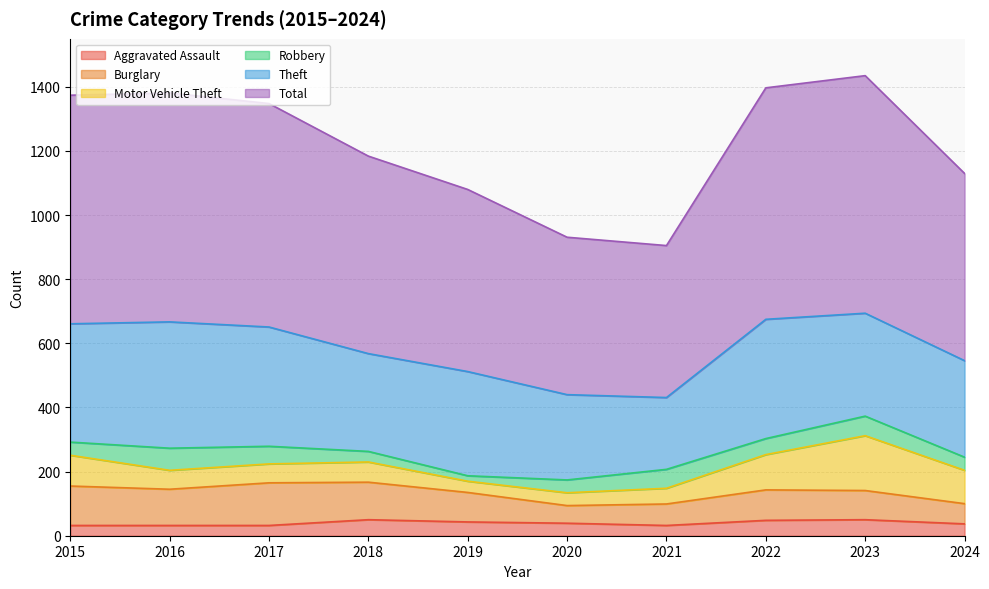

Which category has the highest value in the Theft series?

2016